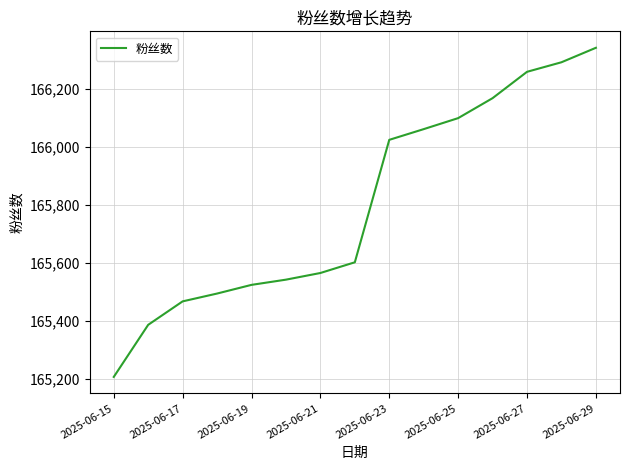

What is the minimum value shown in the chart?

165206